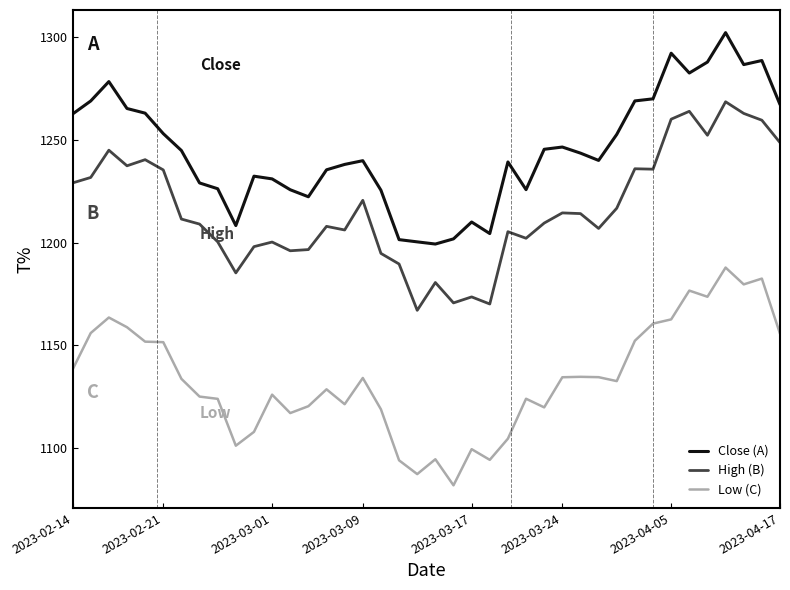

Reading left to right, transcribe all the data shown in this chart.

Close (A): 1262.7	1269.0	1278.5	1265.4	1263.1	1253.1	1244.9	1229.1	1226.3	1208.3	1232.4	1231.1	1225.8	1222.4	1235.5	1238.1	1239.9	1225.6	1201.5	1200.4	1199.4	1201.9	1210.1	1204.5	1239.3	1225.8	1245.5	1246.6	1243.6	1240.1	1252.7	1269.0	1270.1	1292.3	1282.6	1288.0	1302.3	1286.7	1288.7	1267.3
High (B): 1229.1	1231.8	1245.0	1237.5	1240.4	1235.5	1211.5	1209.1	1200.5	1185.3	1198.1	1200.3	1196.1	1196.7	1208.0	1206.2	1220.7	1194.8	1189.6	1167.1	1180.6	1170.7	1173.6	1170.2	1205.4	1202.2	1209.6	1214.5	1214.2	1207.0	1216.8	1236.0	1235.8	1260.1	1264.0	1252.3	1268.6	1263.0	1259.7	1248.8
Low (C): 1138.3	1156.0	1163.6	1158.9	1151.8	1151.6	1133.7	1125.1	1124.0	1101.2	1107.9	1126.0	1117.1	1120.4	1128.6	1121.4	1134.2	1118.9	1094.1	1087.4	1094.6	1081.9	1099.5	1094.3	1104.6	1124.1	1119.9	1134.5	1134.7	1134.6	1132.6	1152.3	1160.6	1162.7	1176.7	1173.7	1187.9	1179.7	1182.5	1155.7